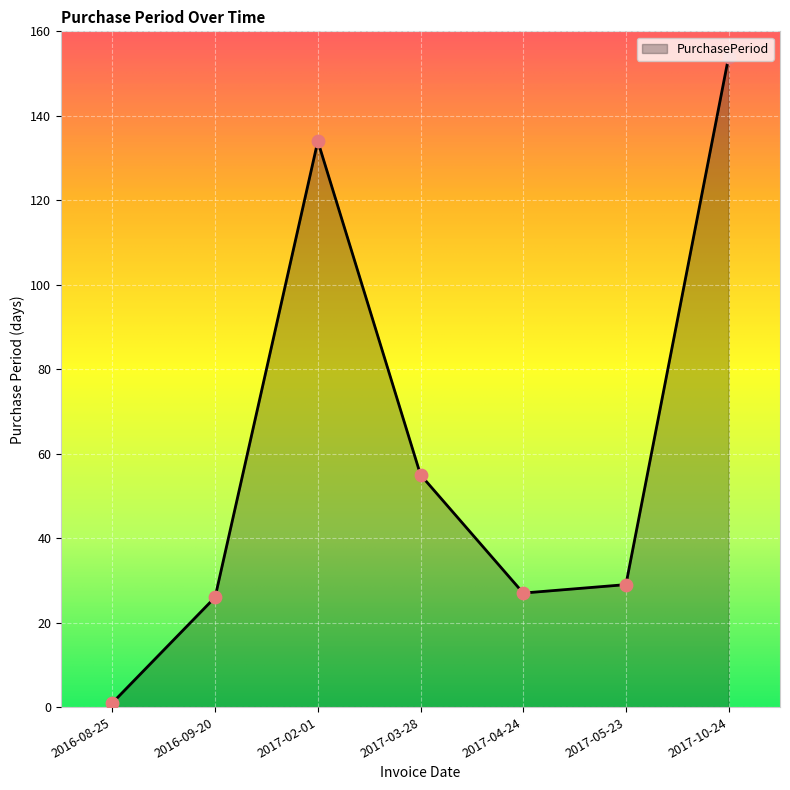

What is the change in value from 2016-09-20 to 2017-03-28?

+29